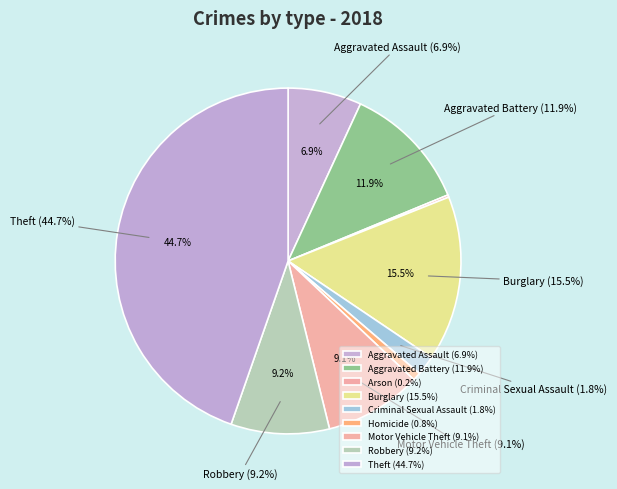

Approximately how many times larger is the value at Homicide compared to Robbery?

0.1